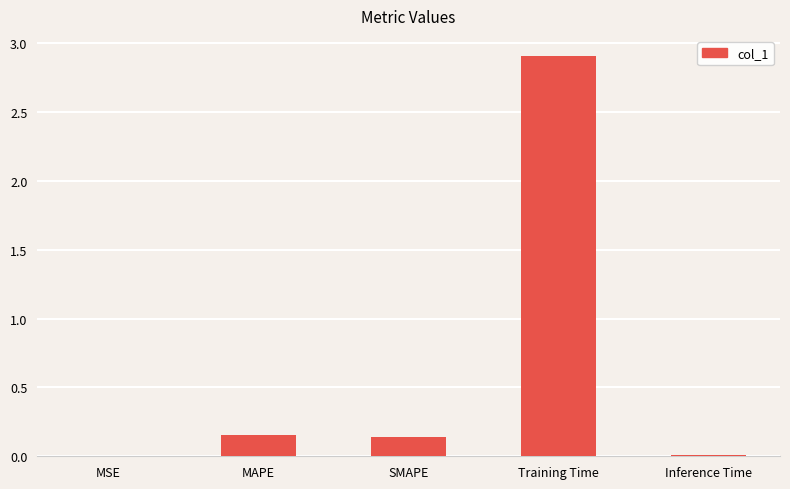

Which label corresponds to the largest value in the chart?

Training Time